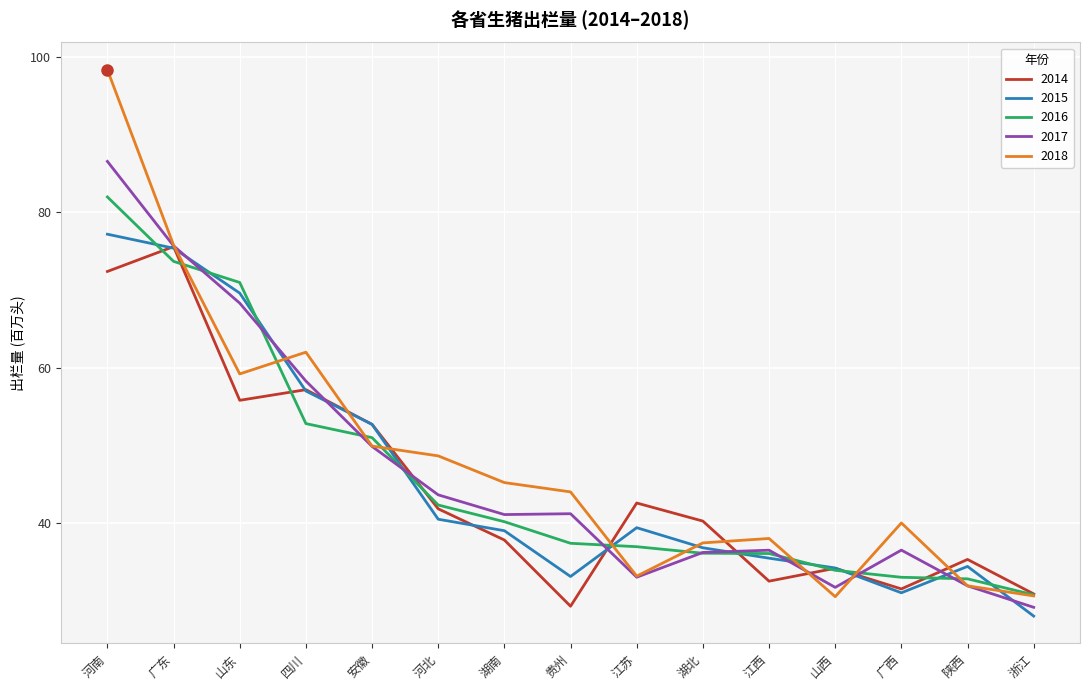

Rank the series by their maximum value, from highest to lowest.

2018, 2017, 2016, 2015, 2014